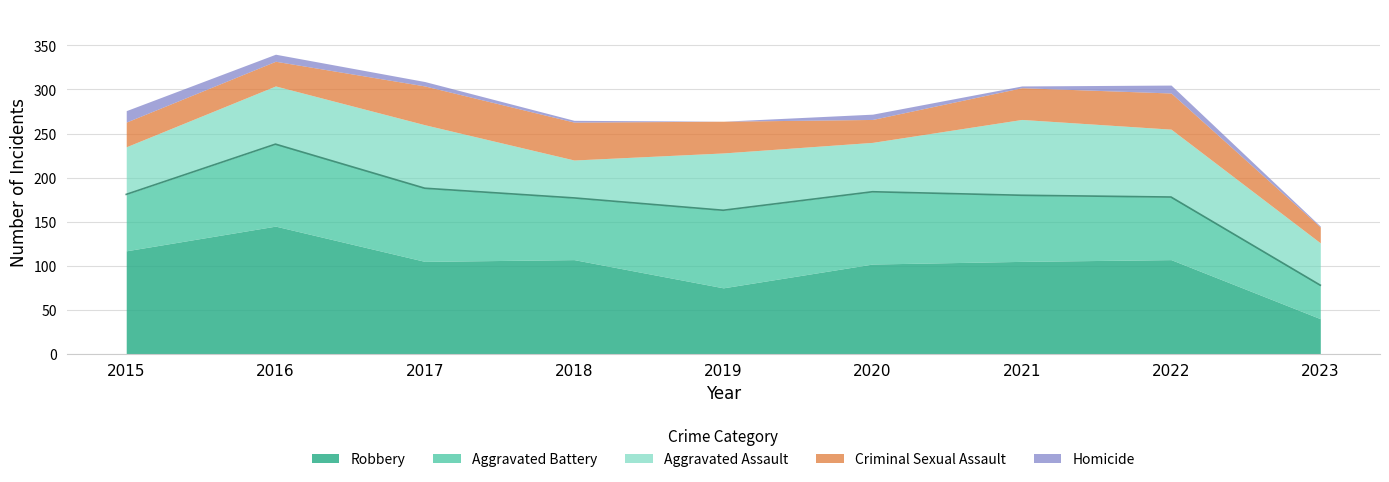

How many data points does each series have?

9